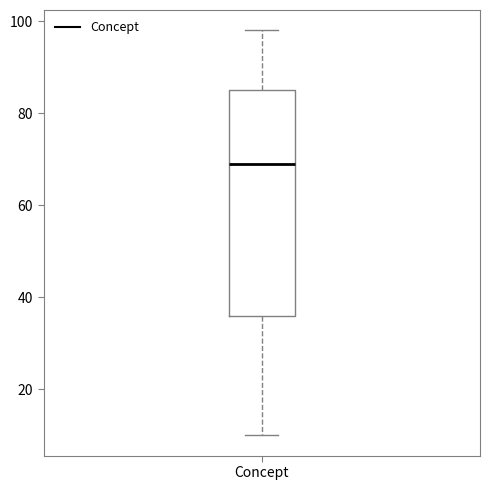

Transcribe this box plot: give where the median line is, the range the box spans, and where the two whiskers end, as read against the y-axis. The values are not printed on the chart, so give them approximately, as read against the axis.

median 70, box 36 to 86, whiskers 10 to 98